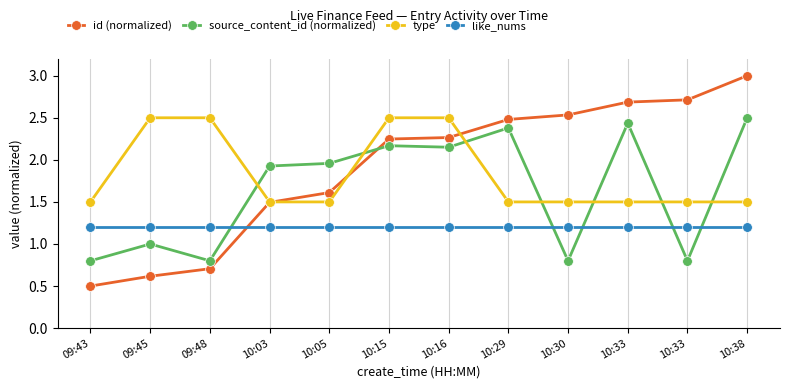

What is the total value across all series at 09:43?

4.0